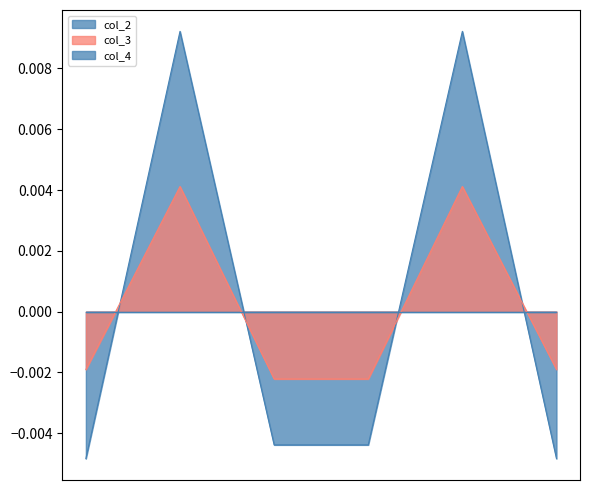

True or false: col_3 has a value of -0.0 at 78348031.

False